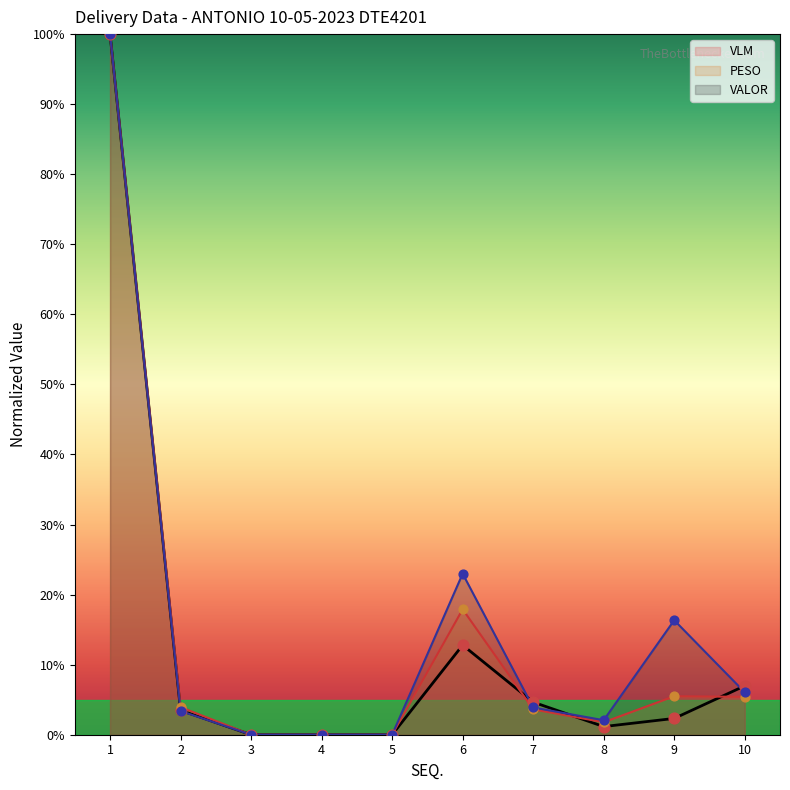

At how many categories does at least one series exceed 96?

1